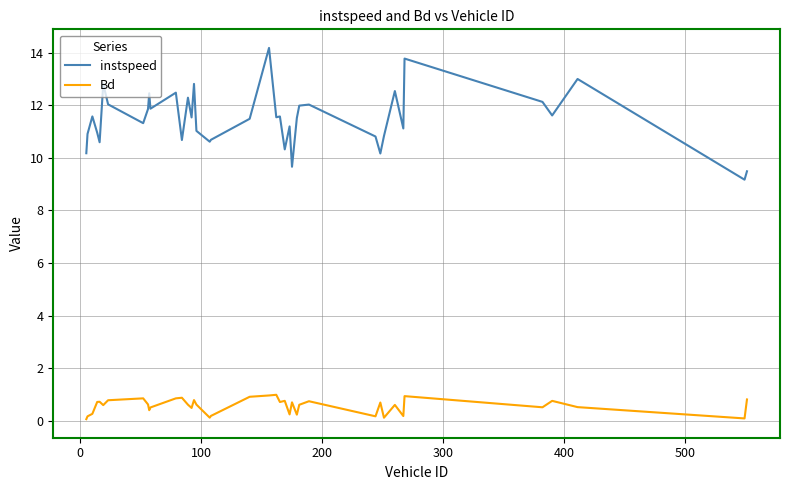

What is the sum of all Bd values?

22.4